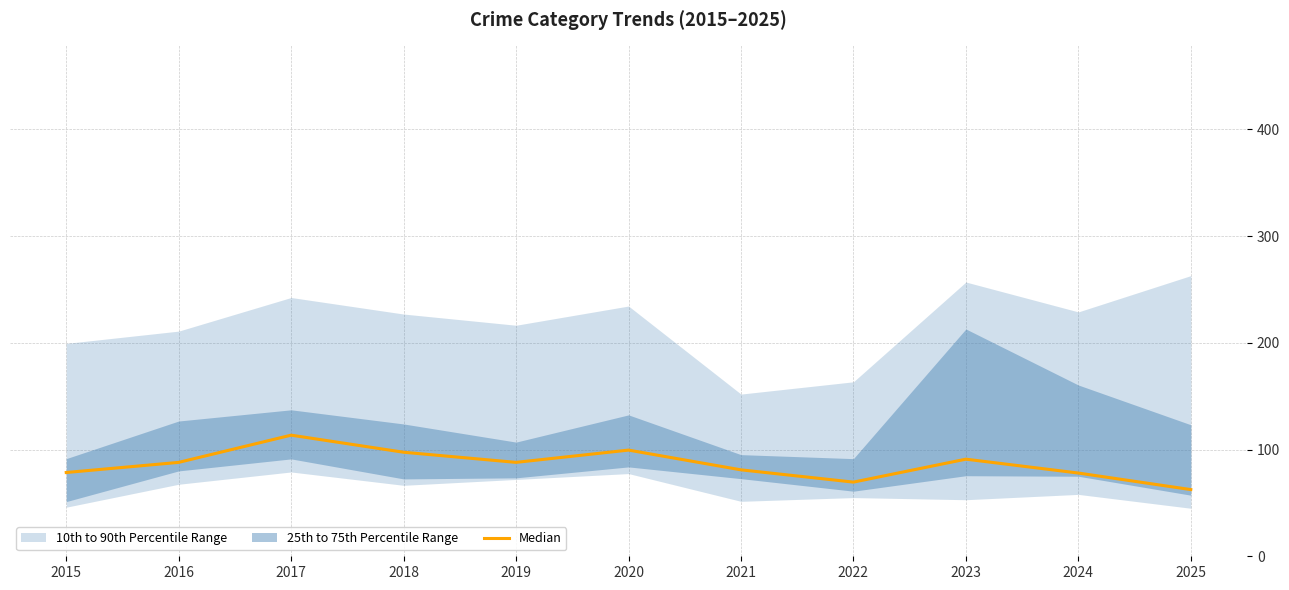

What is the value of the 3rd point from the left?

113.5